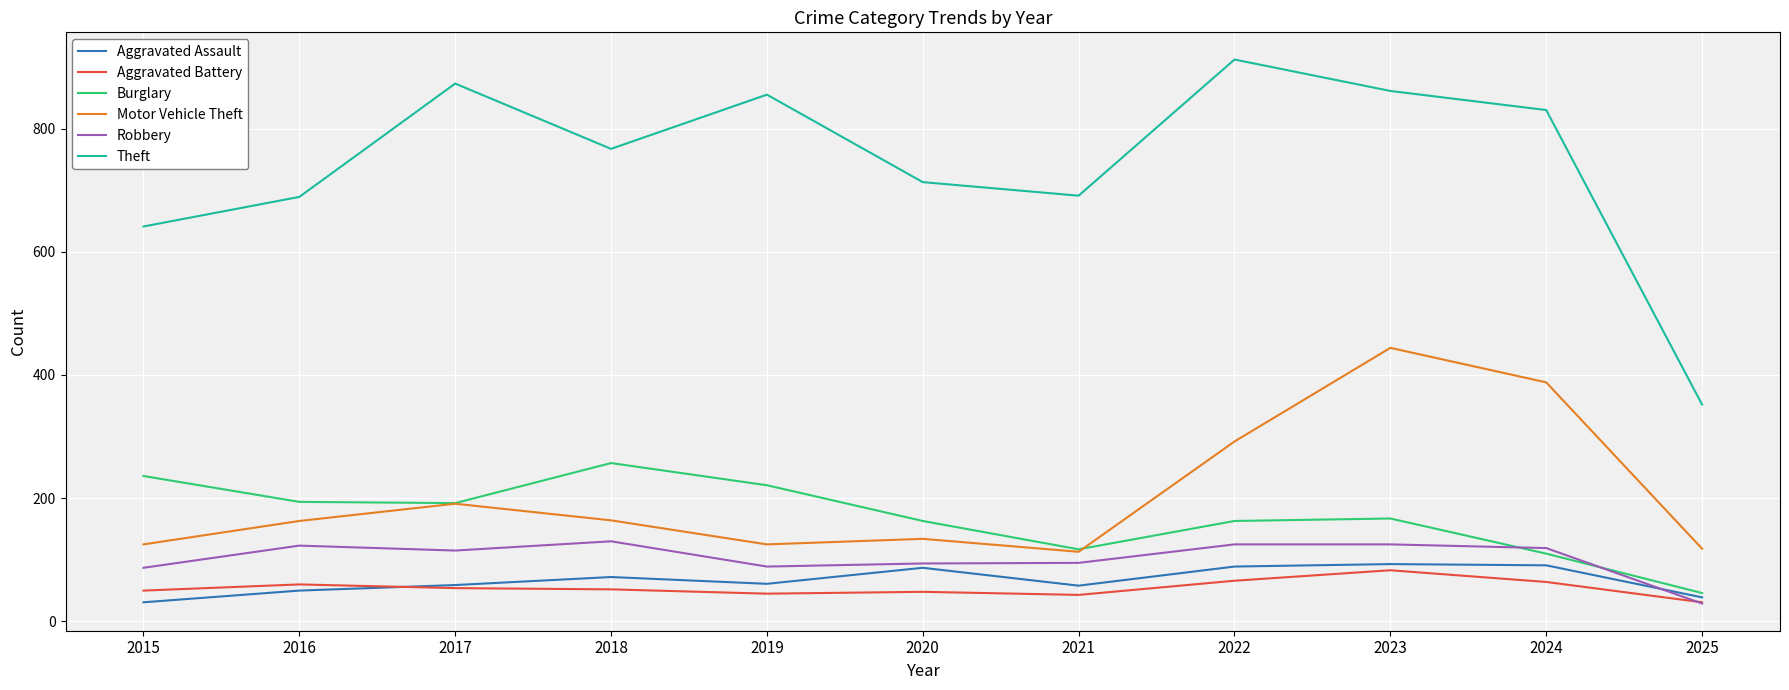

True or false: Burglary and Theft intersect in this chart.

False